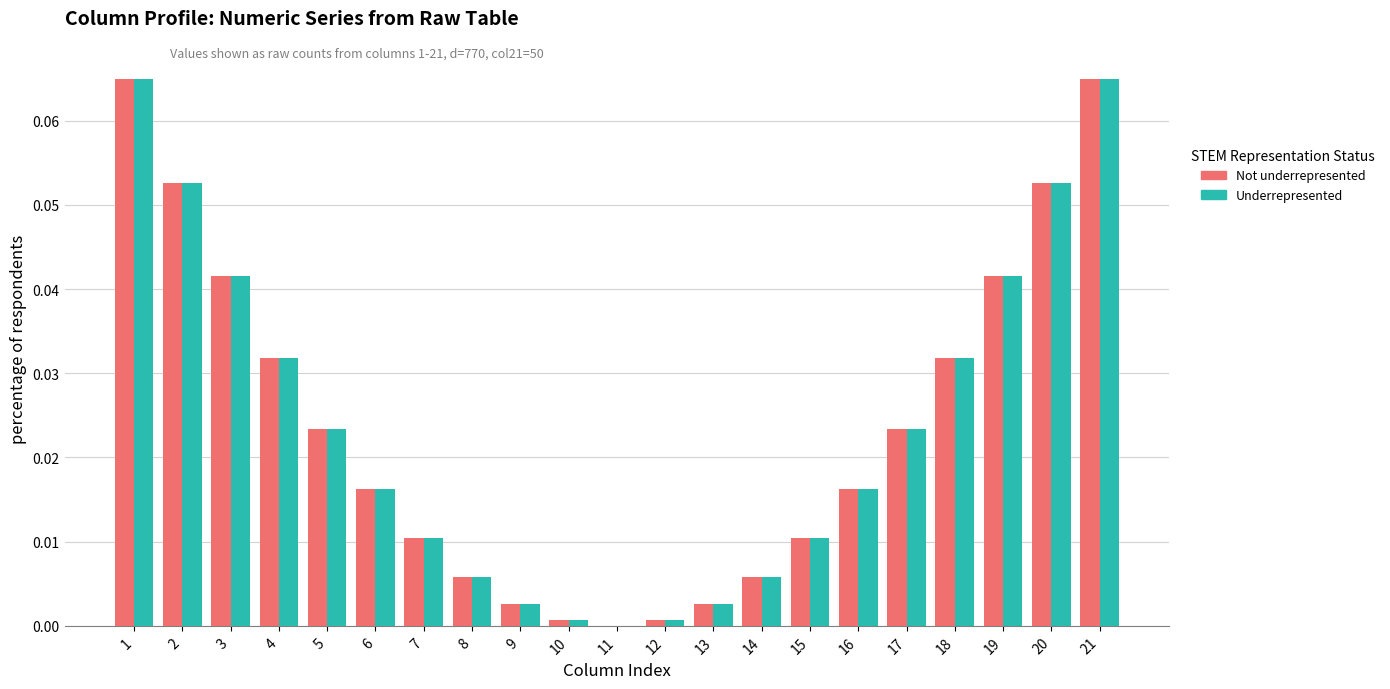

How many categories are shown in the chart?

21